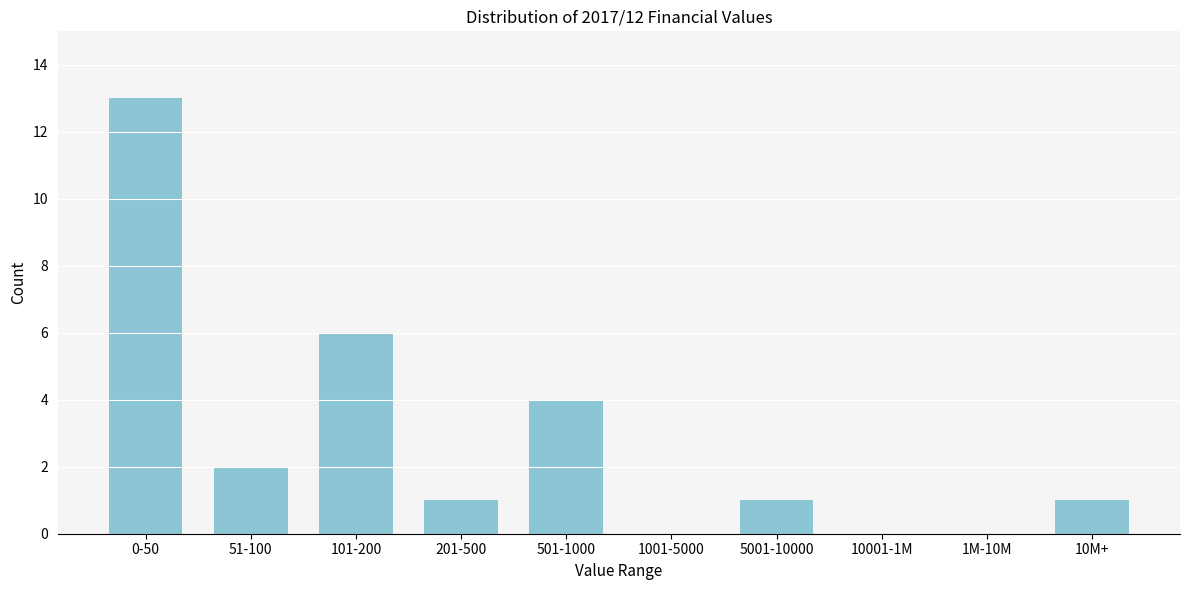

Reading right to left, extract all data points from this chart.

10M+=1	1M-10M=0	10001-1M=0	5001-10000=1	1001-5000=0	501-1000=4	201-500=1	101-200=6	51-100=2	0-50=13